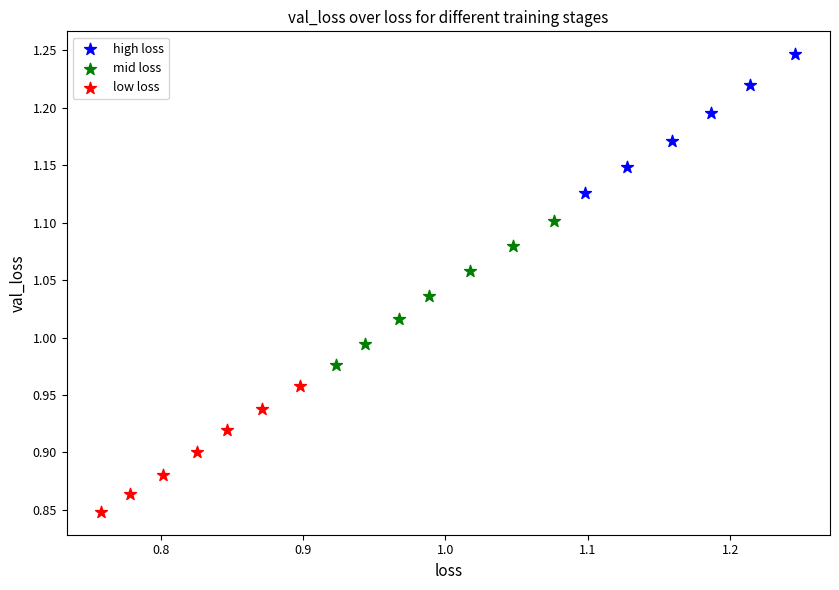

Which series contains the highest Y value?

high loss